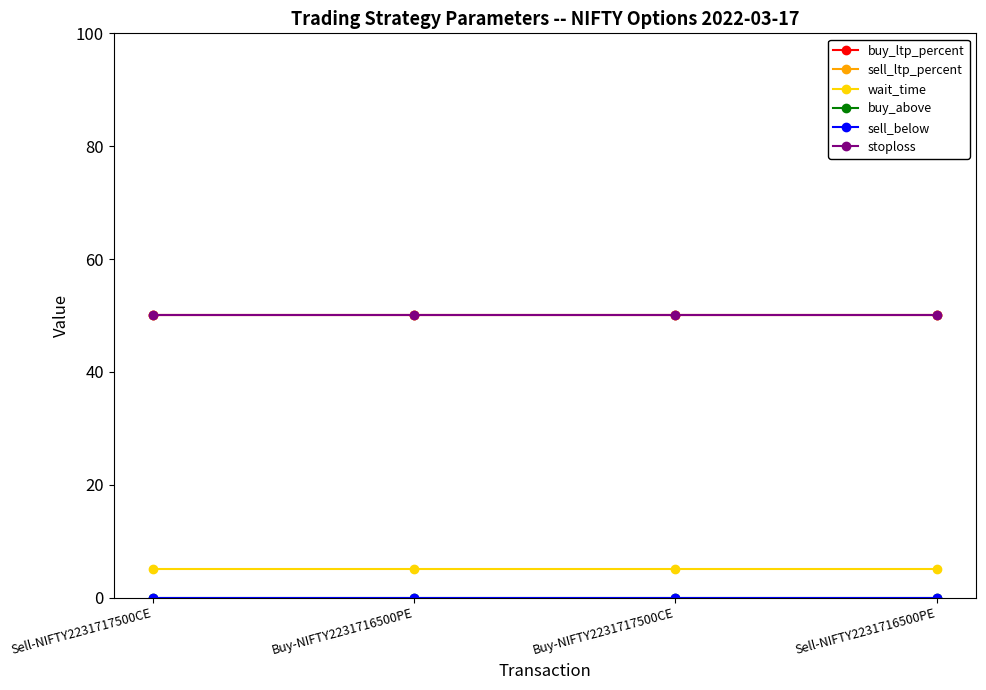

True or false: sell_below has more than 2 interior local peaks.

False